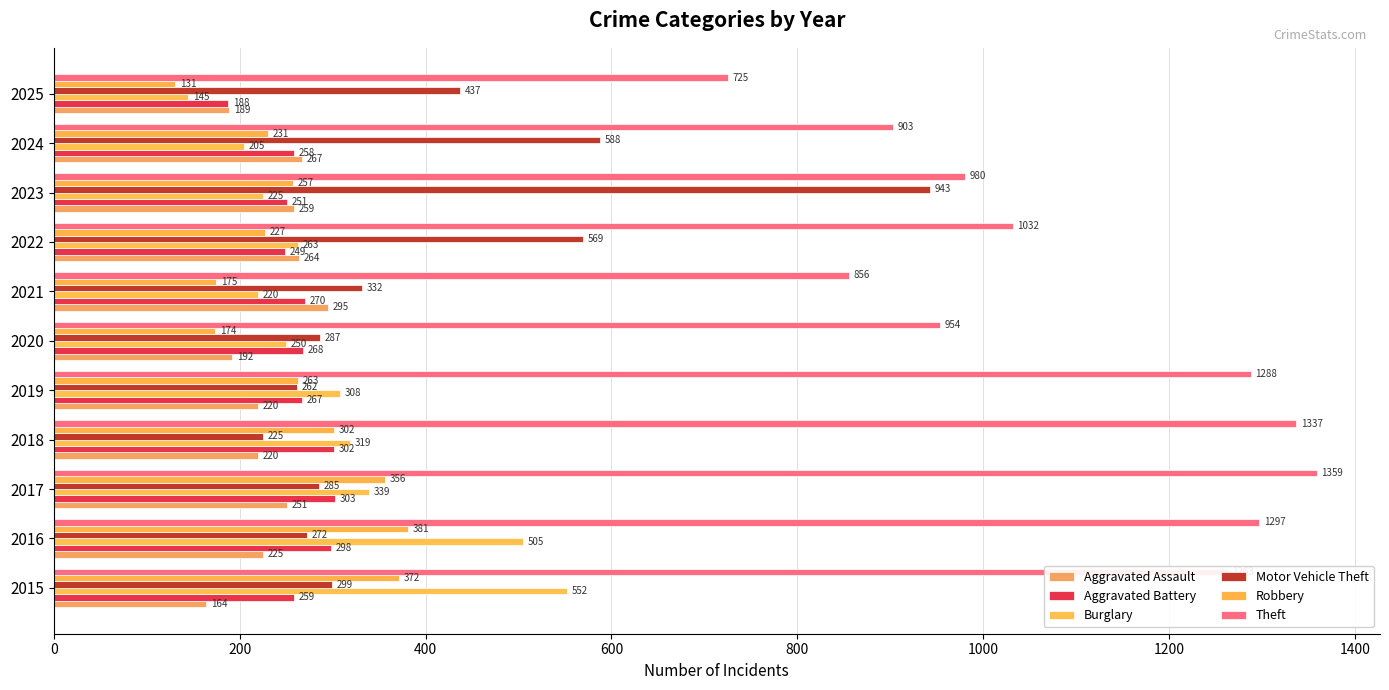

List the labels in order of Burglary value, smallest first.

2025, 2024, 2021, 2023, 2020, 2022, 2019, 2018, 2017, 2016, 2015